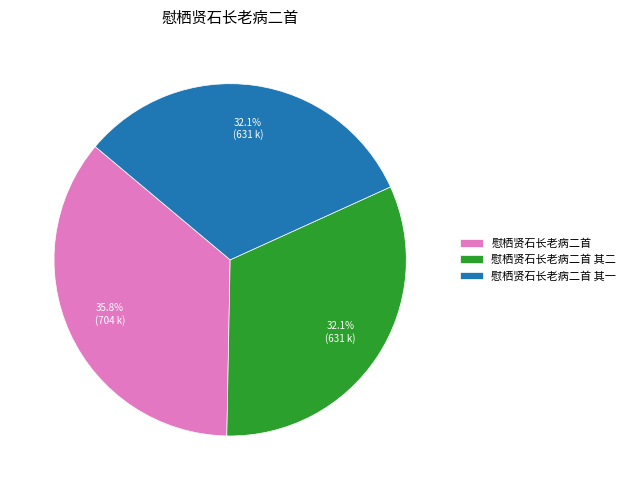

Does 慰栖贤石长老病二首 其二 represent more than half of the total?

No